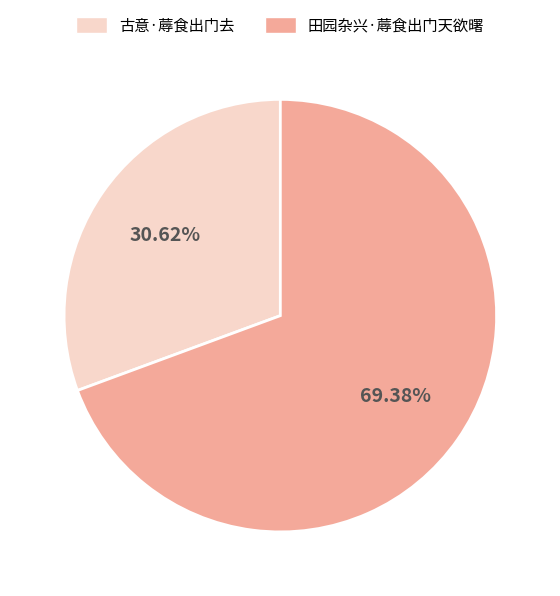

What percentage is the 田园杂兴·蓐食出门天欲曙 slice, to the nearest percent?

69%